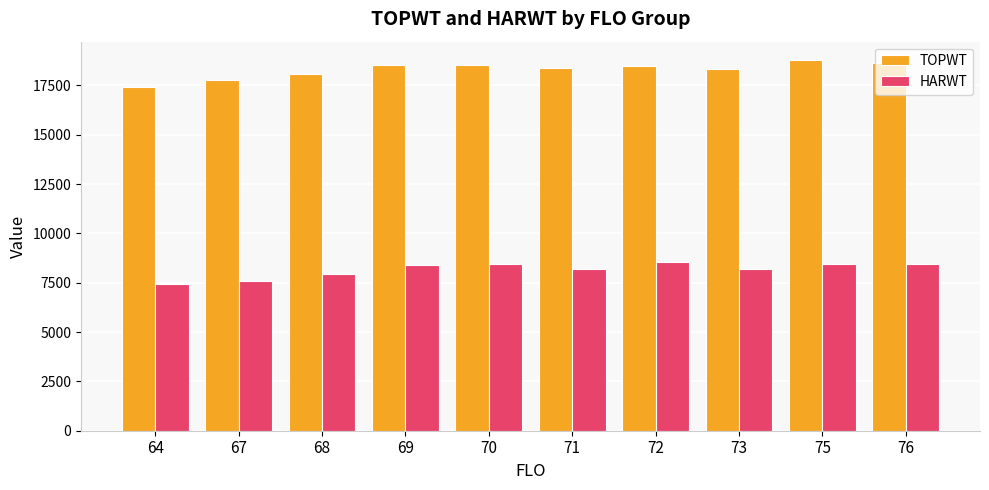

What is the spread (max minus min) of values at 72?

9958.2